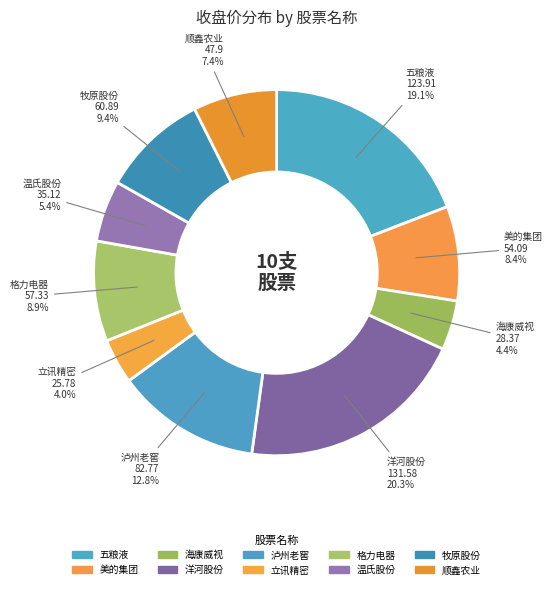

What is the change in value from 洋河股份 to 泸州老窖?

-48.8